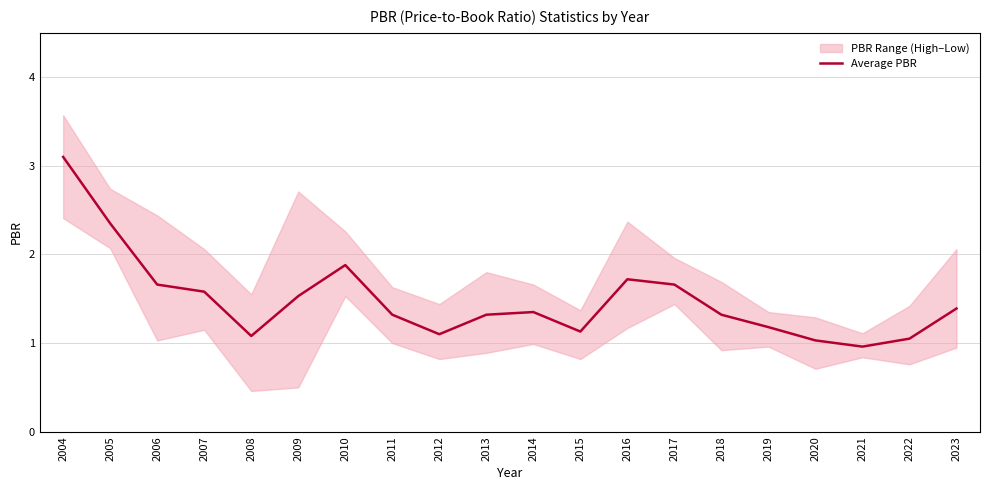

How many values are below 1?

1